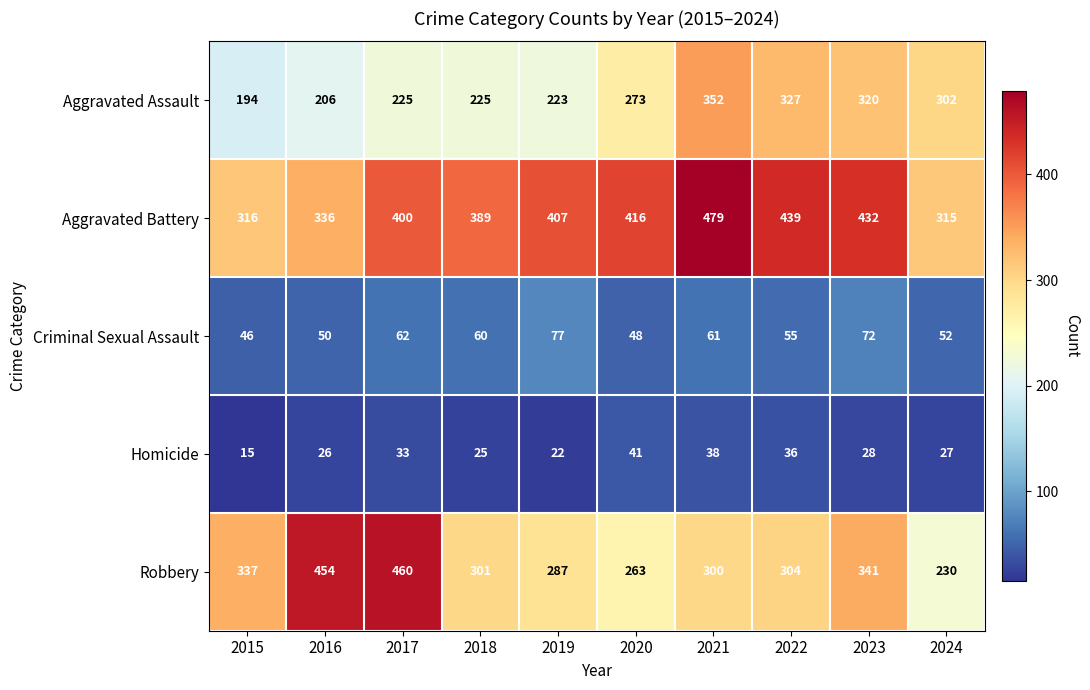

What is the difference between the maximum and second lowest values in the Criminal Sexual Assault series?

29